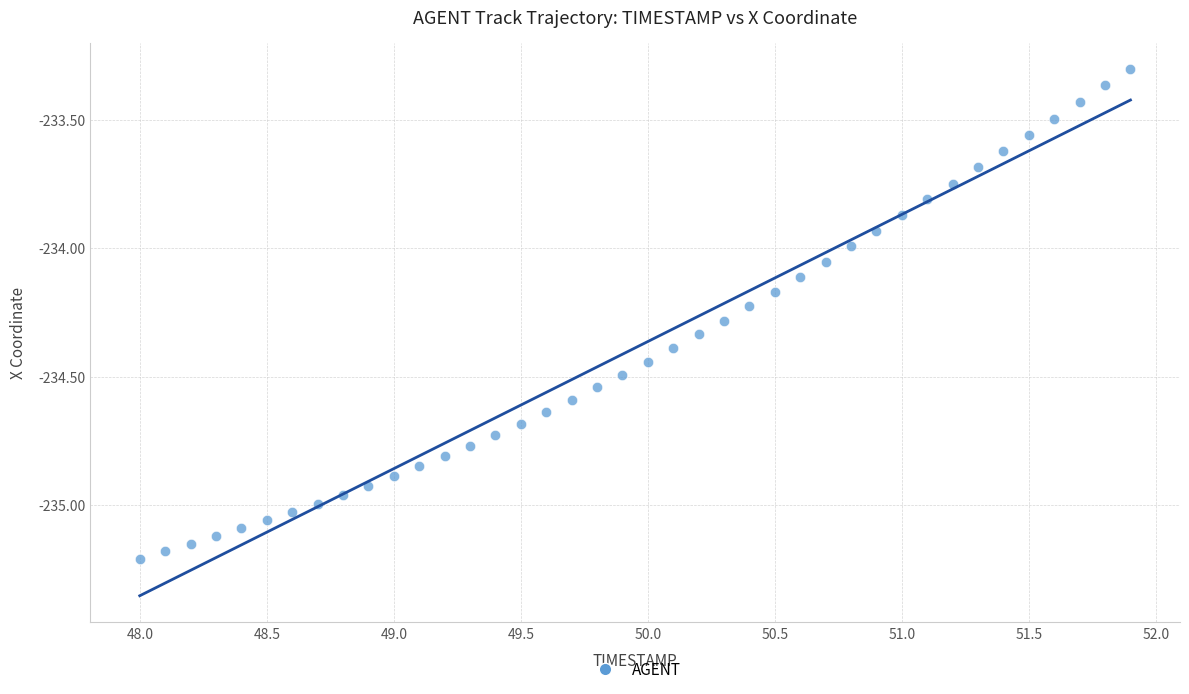

What is the range of X values (max minus min)?

3.9